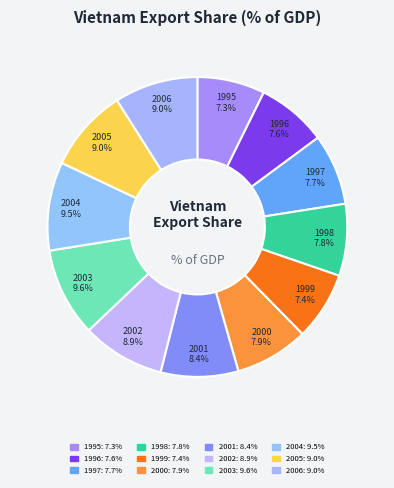

Approximately how many times larger is the value at 1996 compared to 2000?

1.0